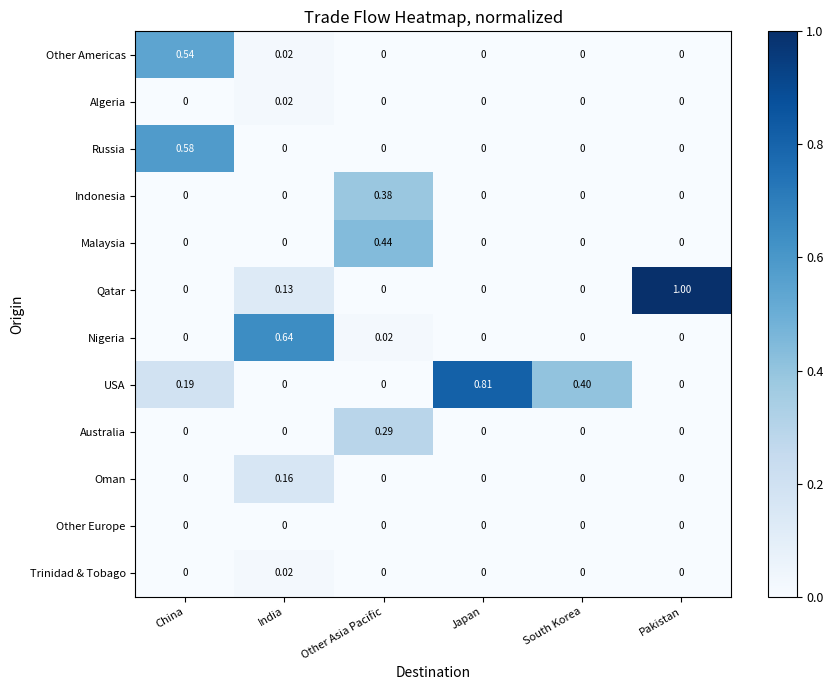

How many distinct data groups are displayed?

12